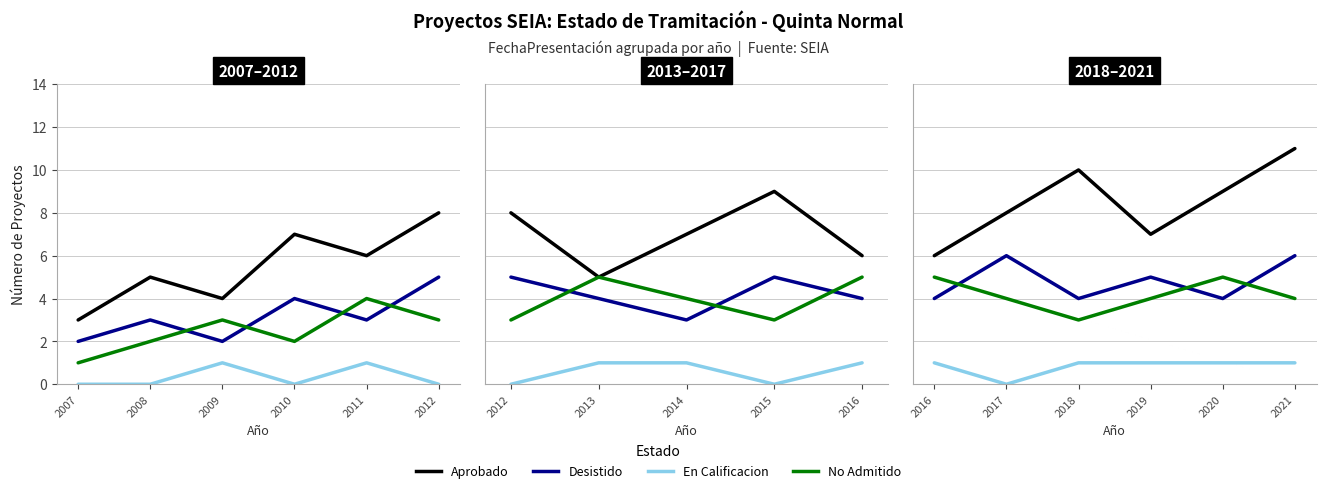

Is the value of Aprobado at 2016 greater than the value of En Calificacion at 2019?

Yes